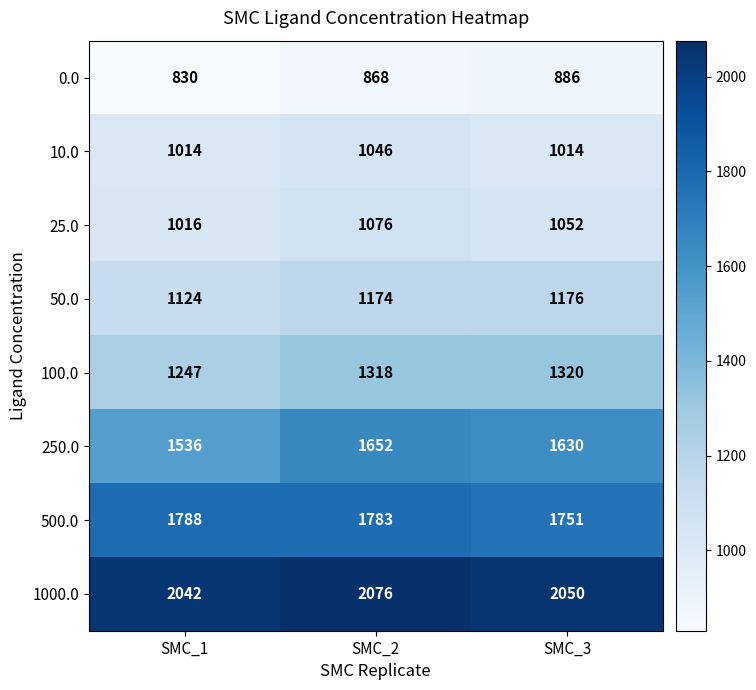

Reading left to right, transcribe all the data shown in this chart.

0.0: SMC_1=830	SMC_2=868	SMC_3=886
10.0: SMC_1=1014	SMC_2=1046	SMC_3=1014
25.0: SMC_1=1016	SMC_2=1076	SMC_3=1052
50.0: SMC_1=1124	SMC_2=1174	SMC_3=1176
100.0: SMC_1=1247	SMC_2=1318	SMC_3=1320
250.0: SMC_1=1536	SMC_2=1652	SMC_3=1630
500.0: SMC_1=1788	SMC_2=1783	SMC_3=1751
1000.0: SMC_1=2042	SMC_2=2076	SMC_3=2050